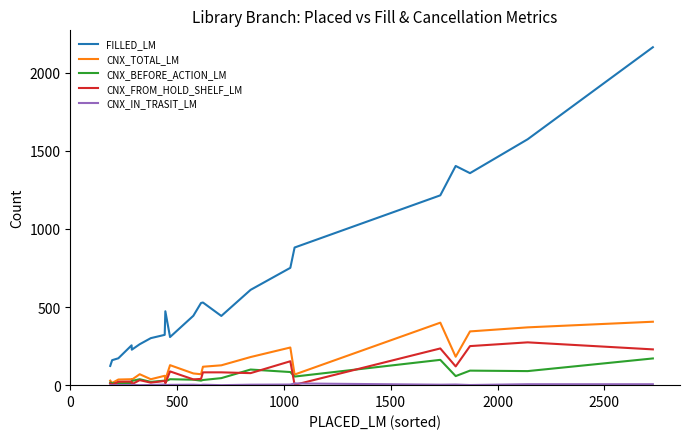

True or false: CNX_TOTAL_LM and FILLED_LM intersect in this chart.

False